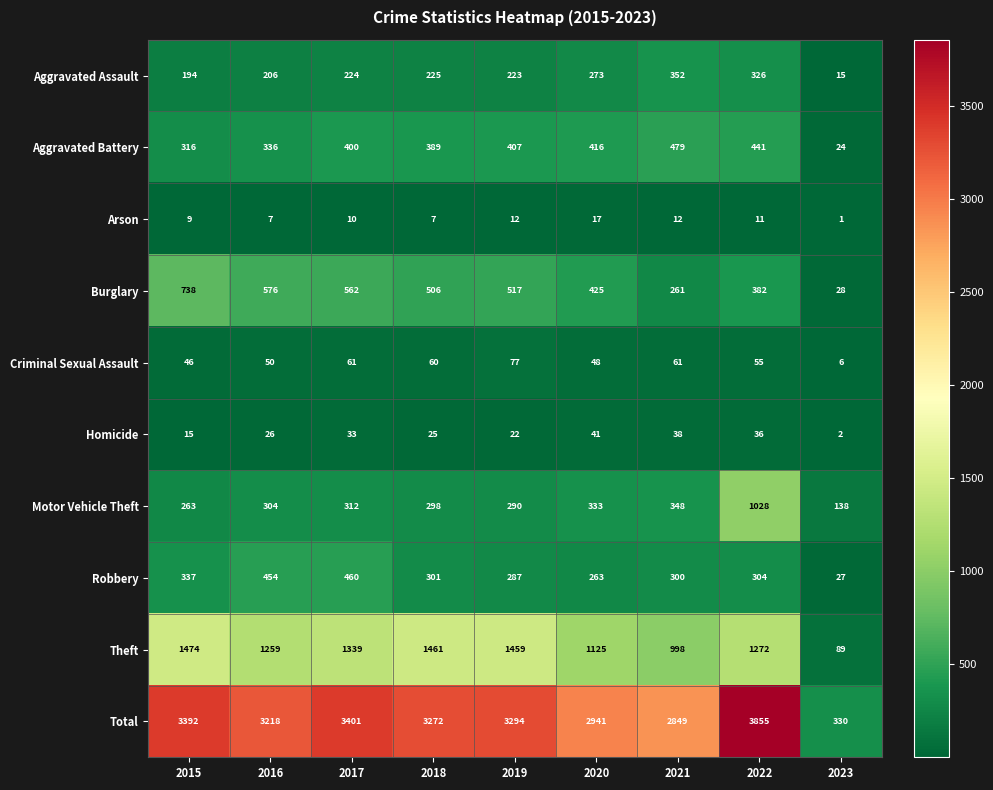

What is the maximum value shown in the chart?

3855